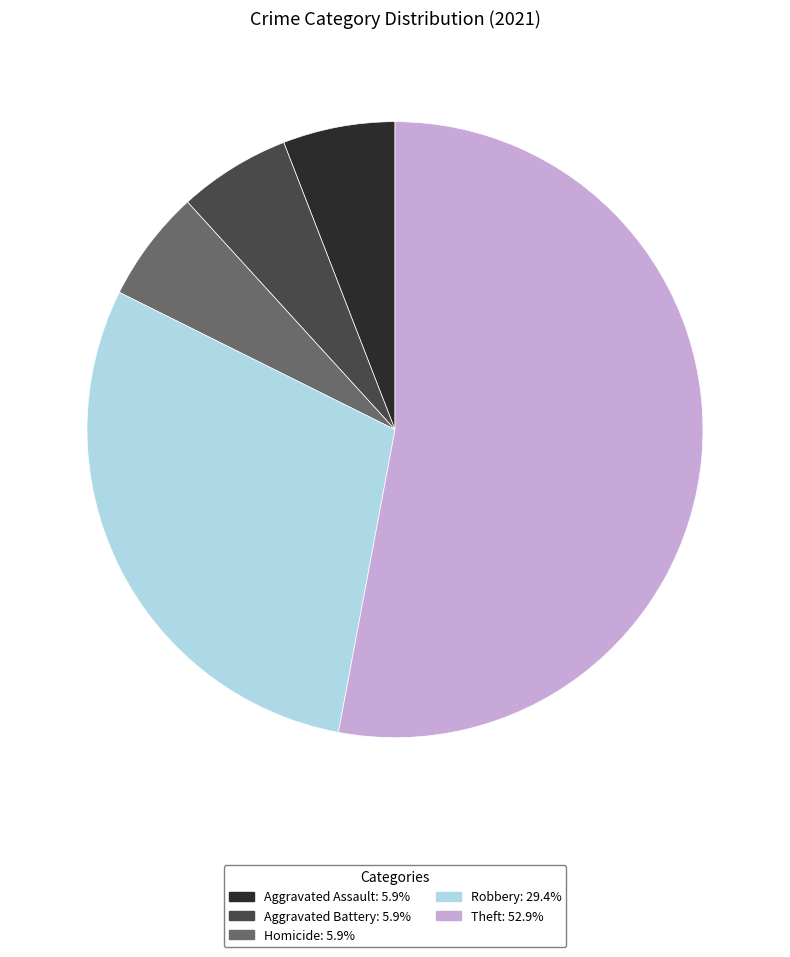

Is there any slice that represents more than half of the pie?

Yes